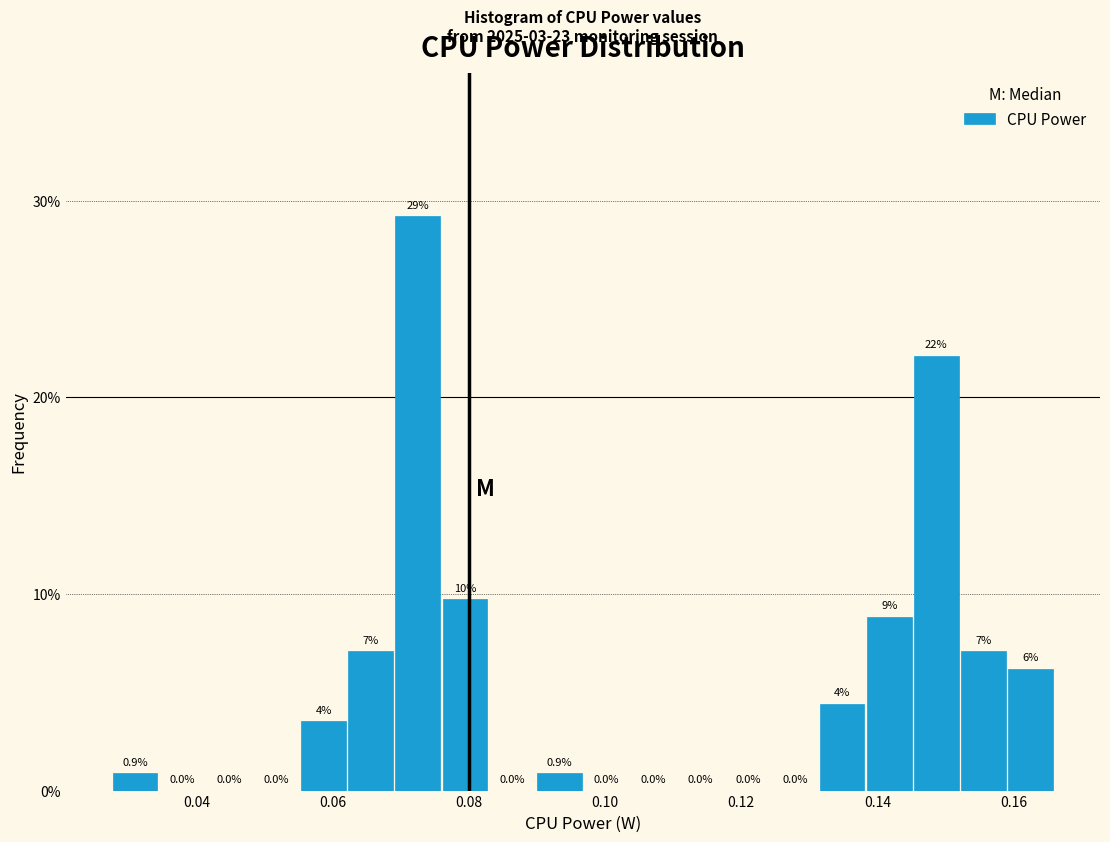

Read against the x-axis, roughly where is the centre of the tallest bar?

0.072